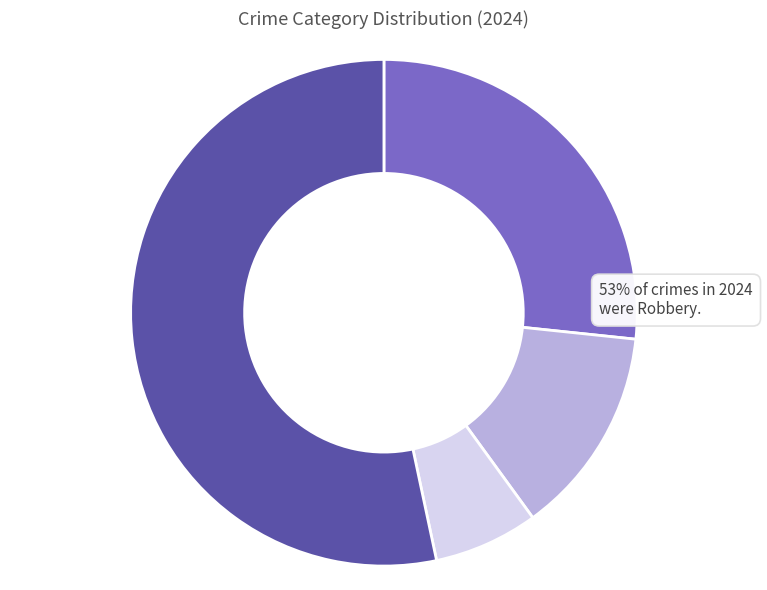

Which slice represents more than half of the pie?

Robbery